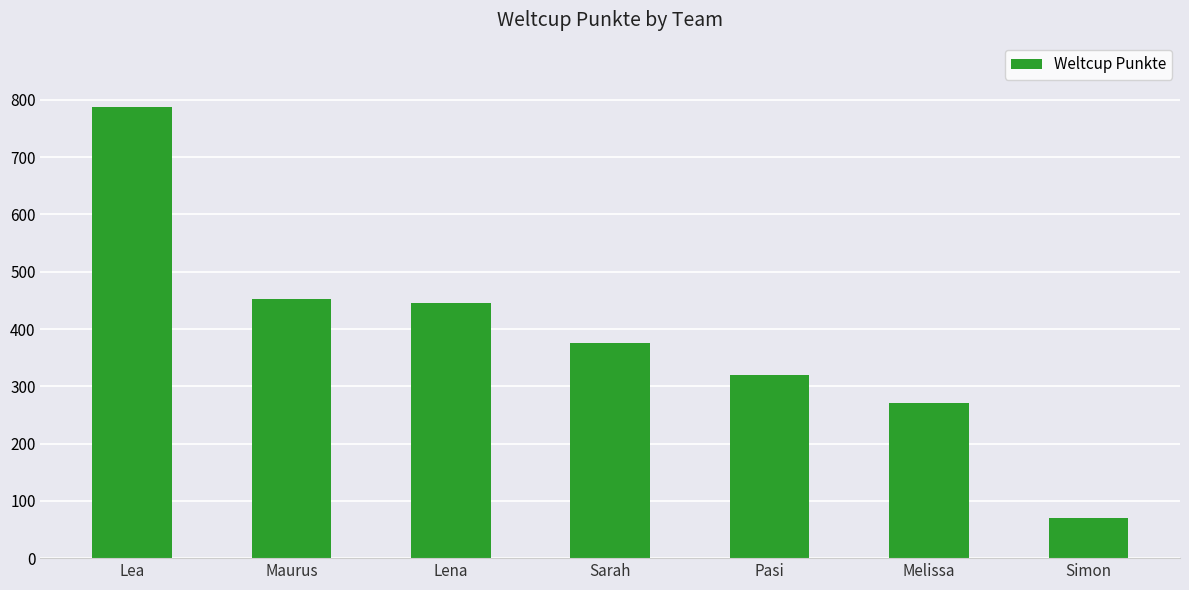

What is the average value?

389